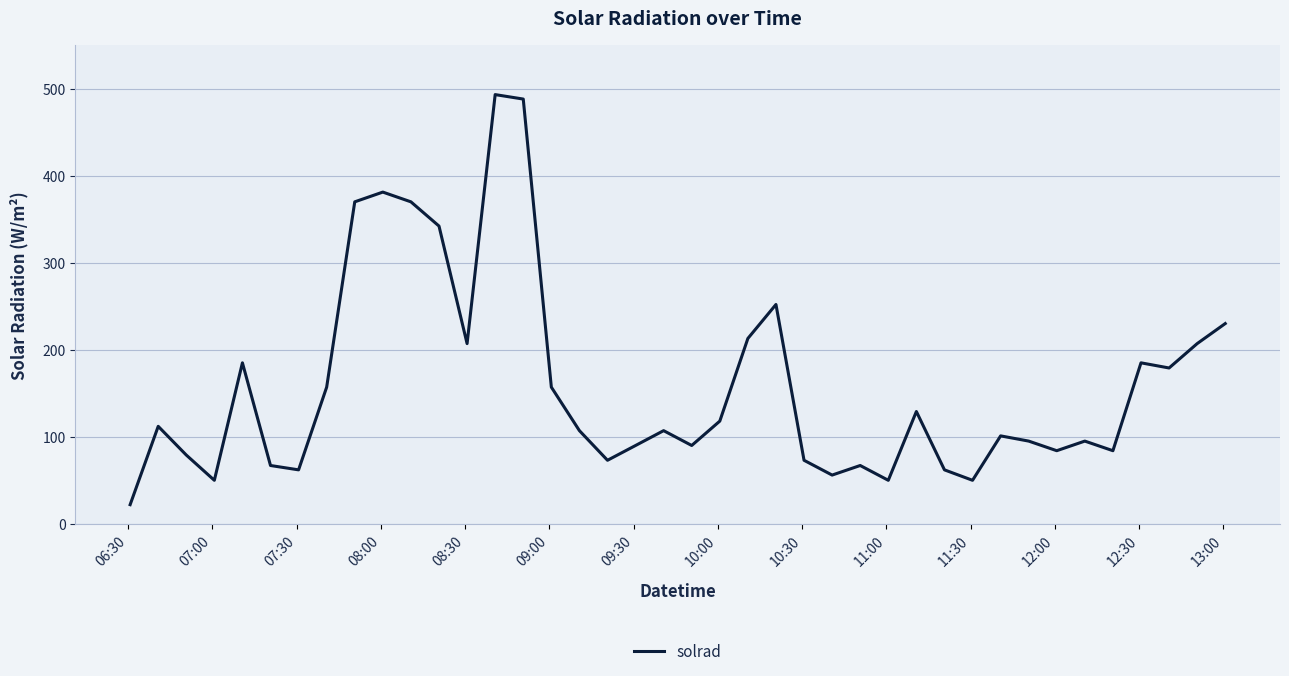

What is the maximum value shown in the chart?

493.1